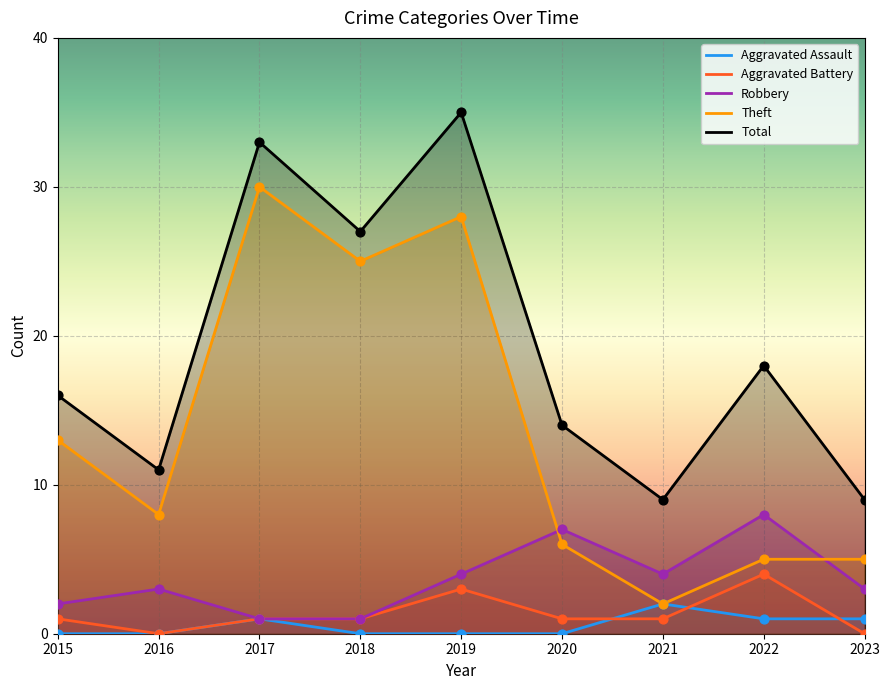

Which series has the largest Y range (max minus min)?

Theft